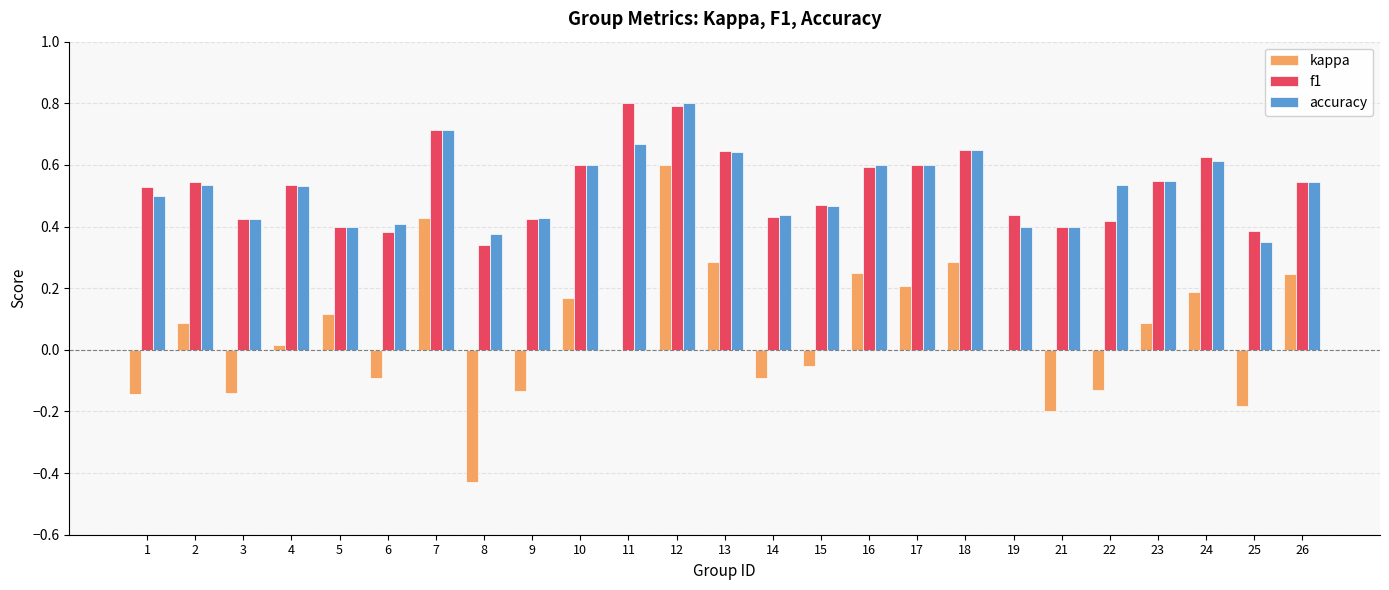

What is the total value across all series at 15?

0.9